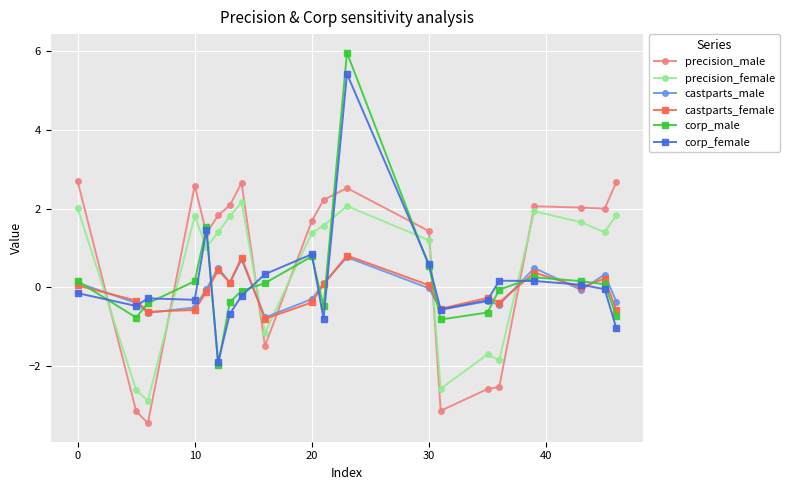

How many intersections are there between precision_male and corp_female?

10